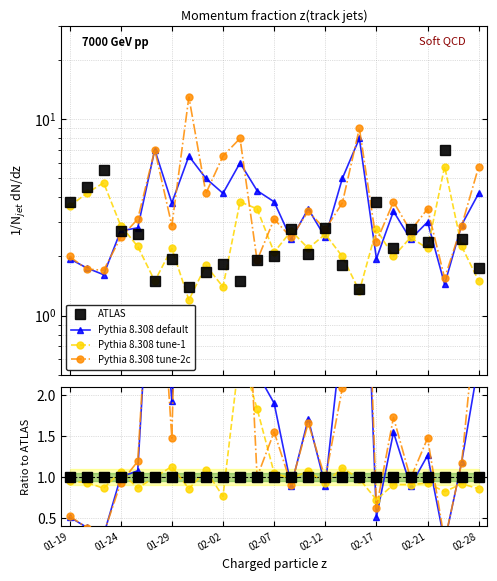

How many lines are shown in the chart?

4